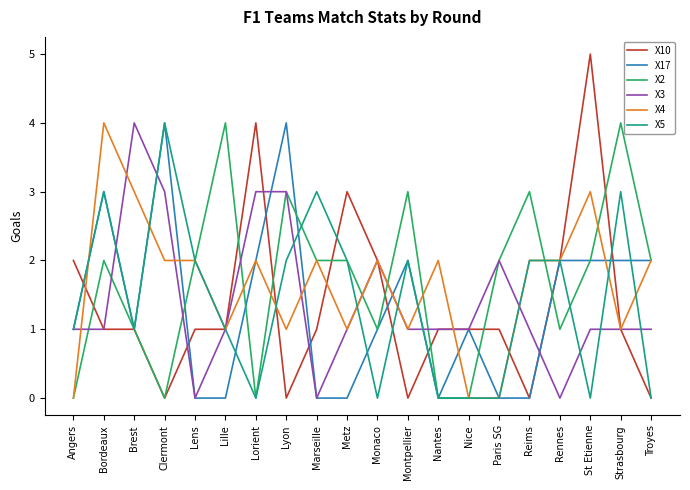

True or false: X10 has a value of 1 at Strasbourg.

True